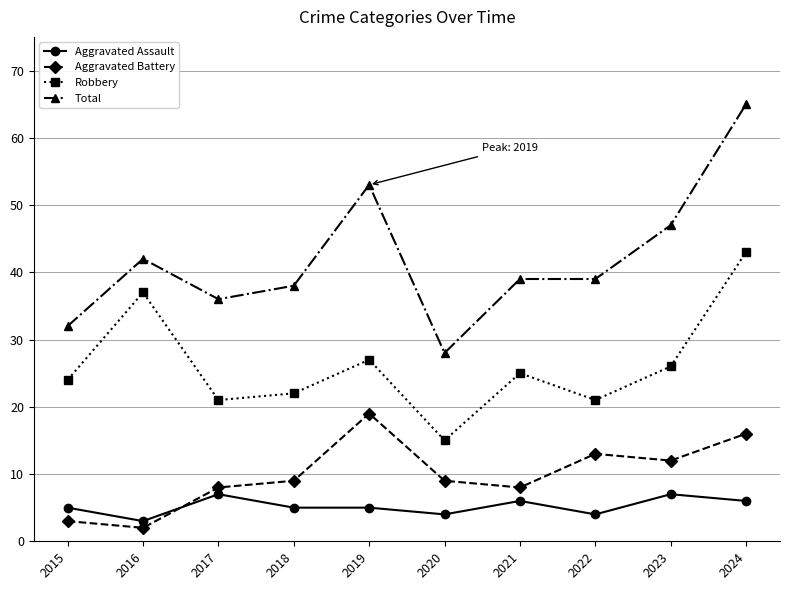

Count the number of categories in the chart.

10